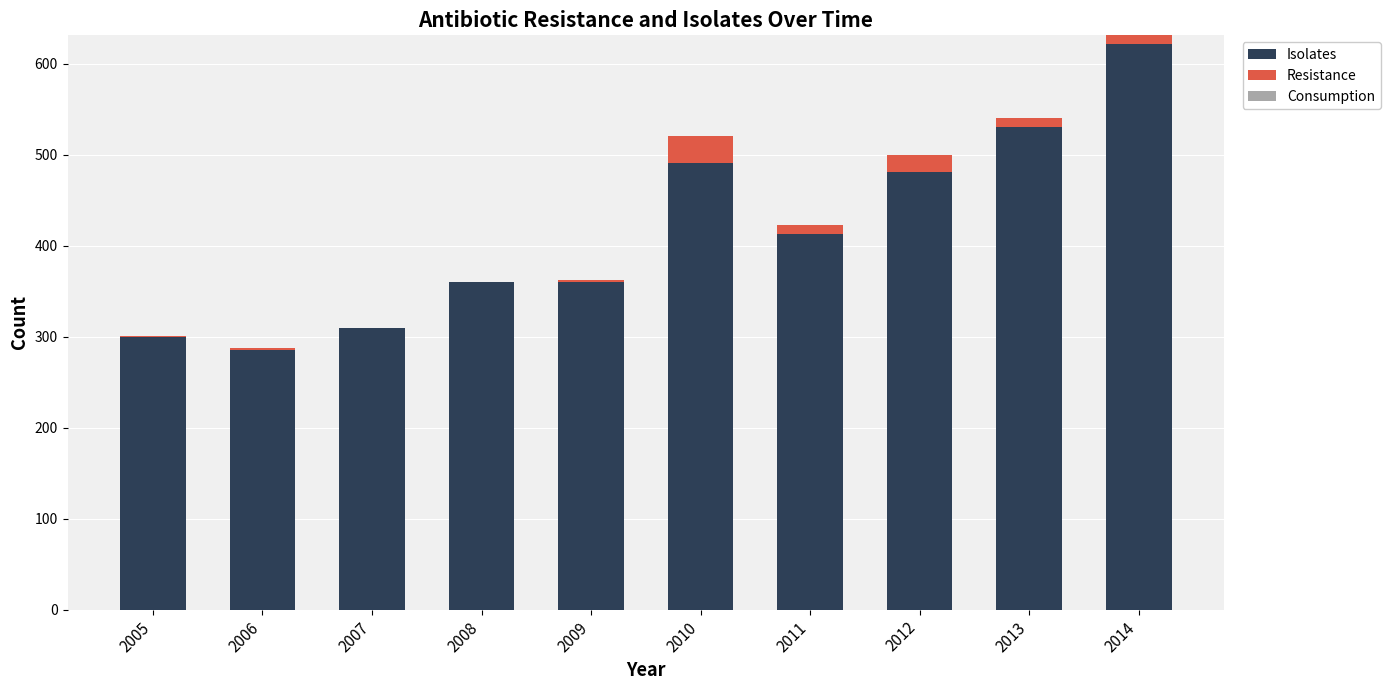

At which category is the sum across all series the highest?

2014